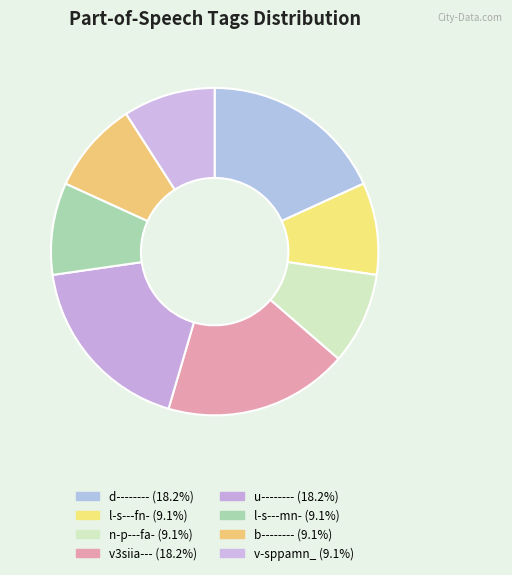

To the nearest percent, what percentage of the pie is v3siia---?

18%